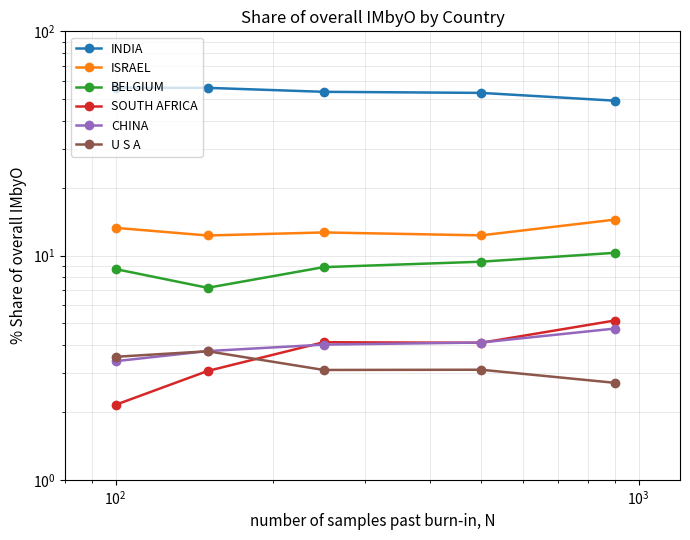

After their last crossing, which series has the higher values: U S A or CHINA?

CHINA